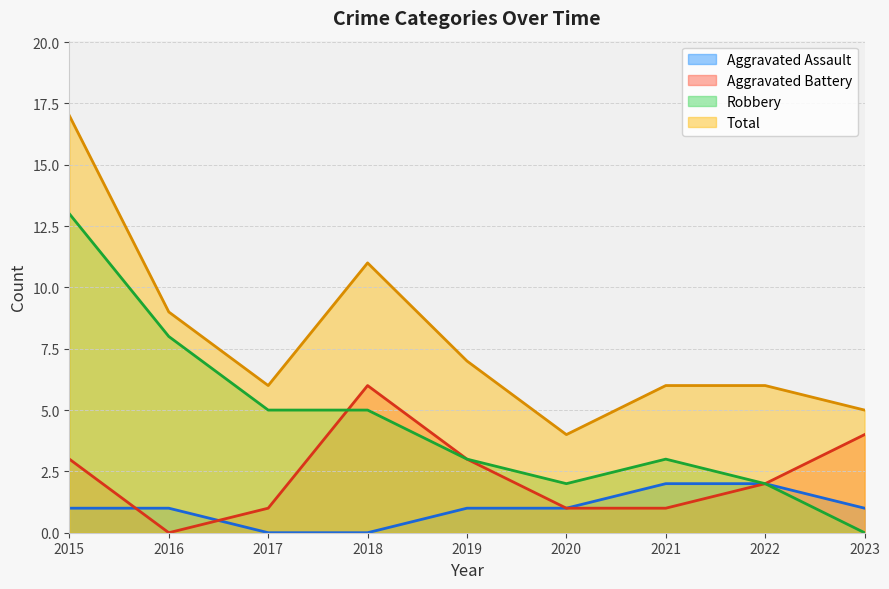

Is it true that Aggravated Battery equals 8 at 2018?

False